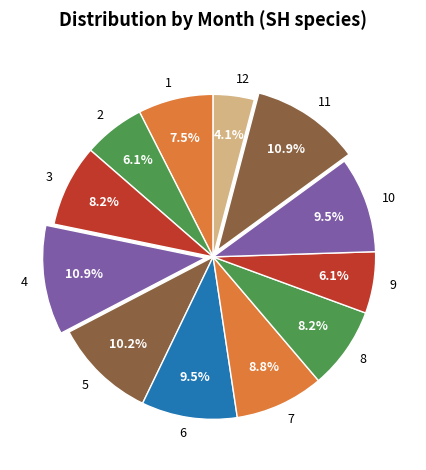

What is the smallest slice in the pie chart?

12